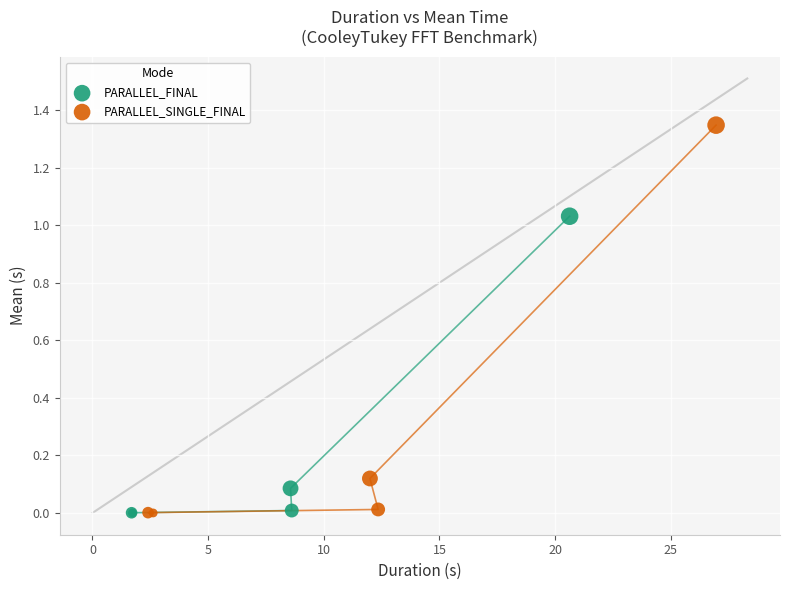

Which series has the largest Y range (max minus min)?

PARALLEL_SINGLE_FINAL